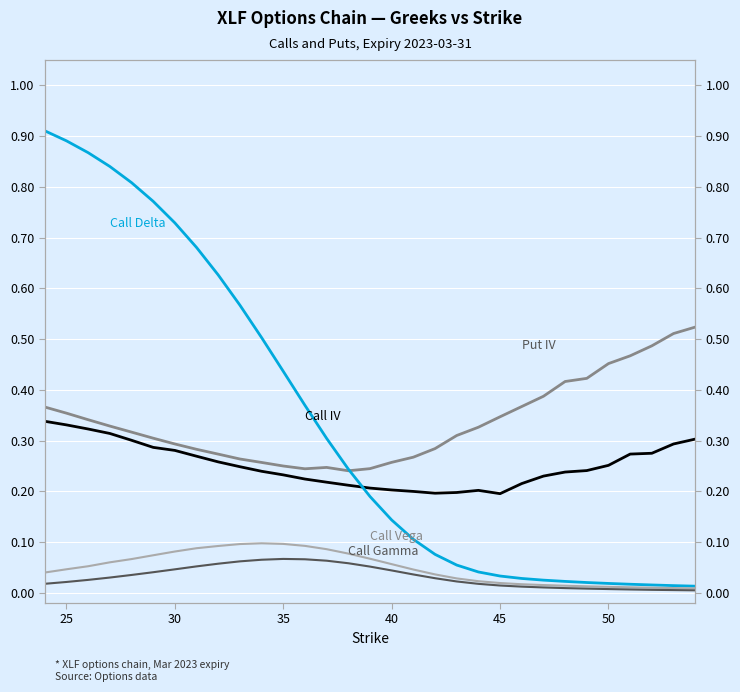

True or false: Call Vega has more than 1 interior local peaks.

False